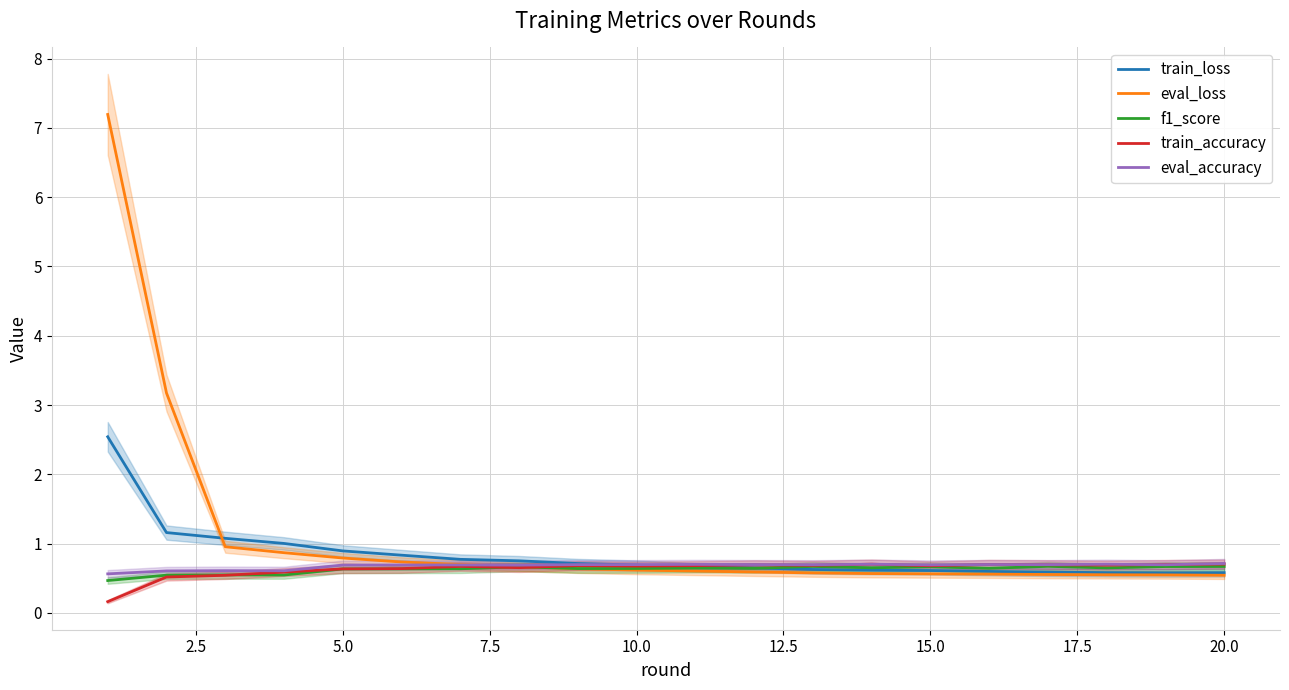

What are all the series names shown in the legend?

train_loss, eval_loss, f1_score, train_accuracy, eval_accuracy